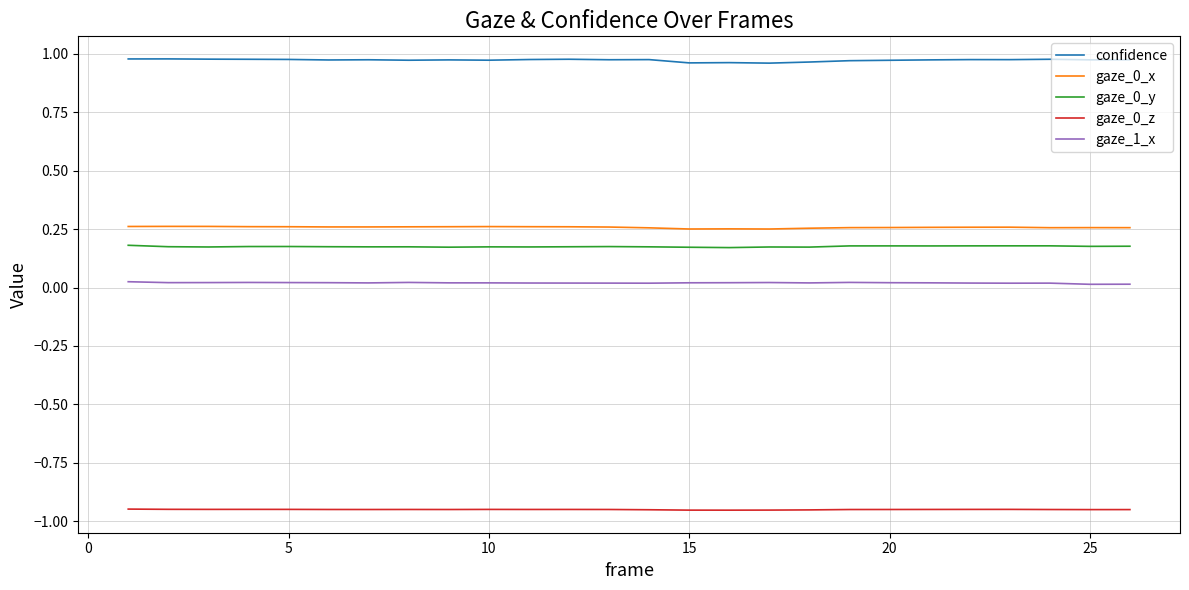

Which series has the largest range (max minus min)?

confidence